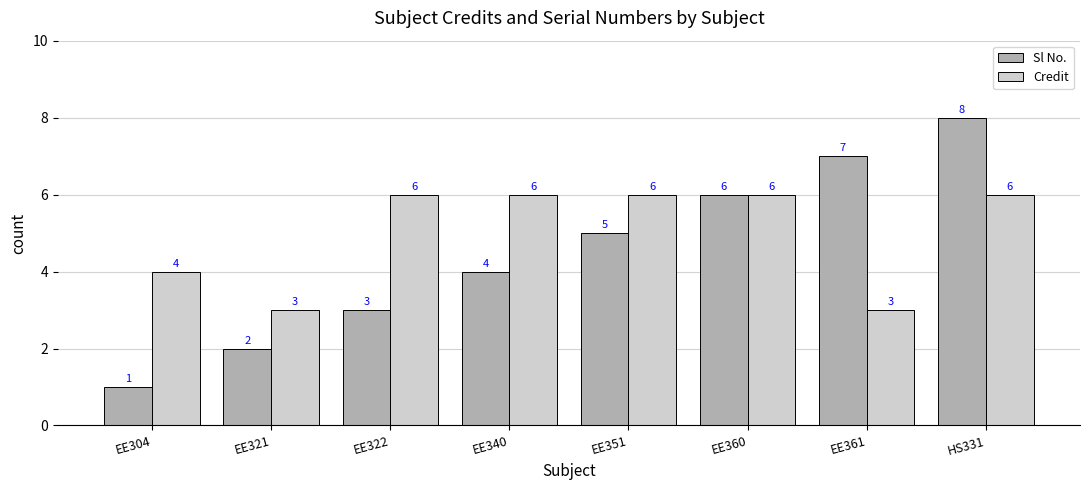

What is the highest value of the Credit series?

6